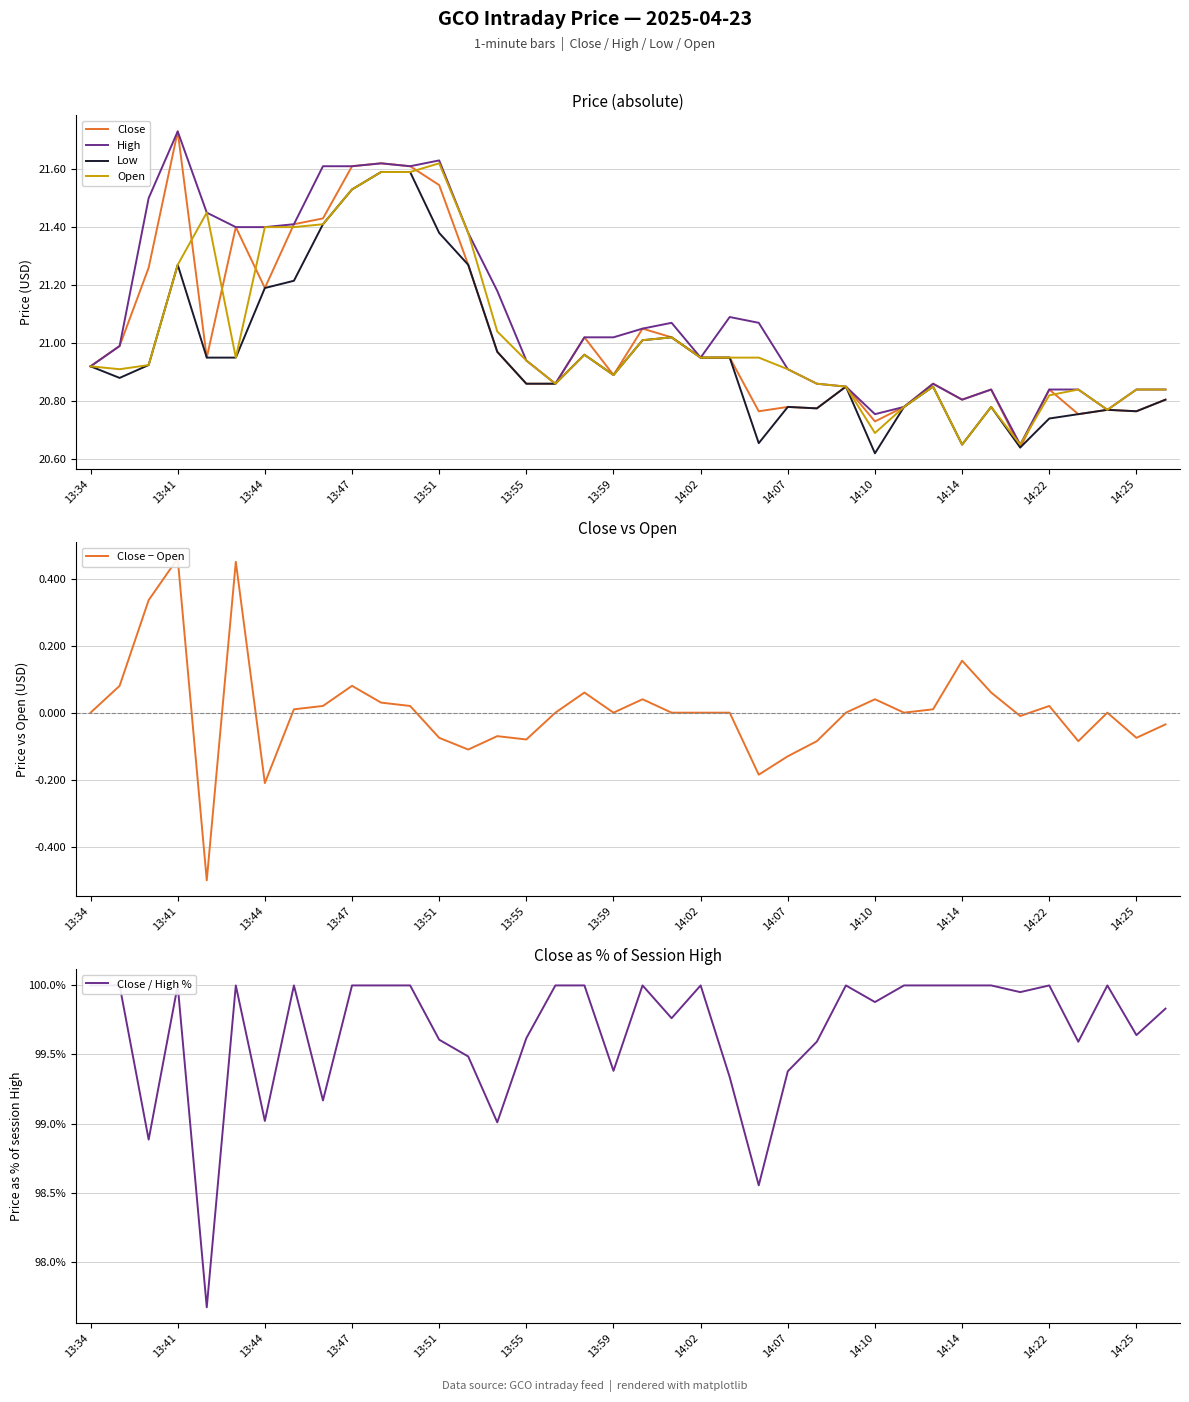

Does the chart display data point markers on the line(s)?

No